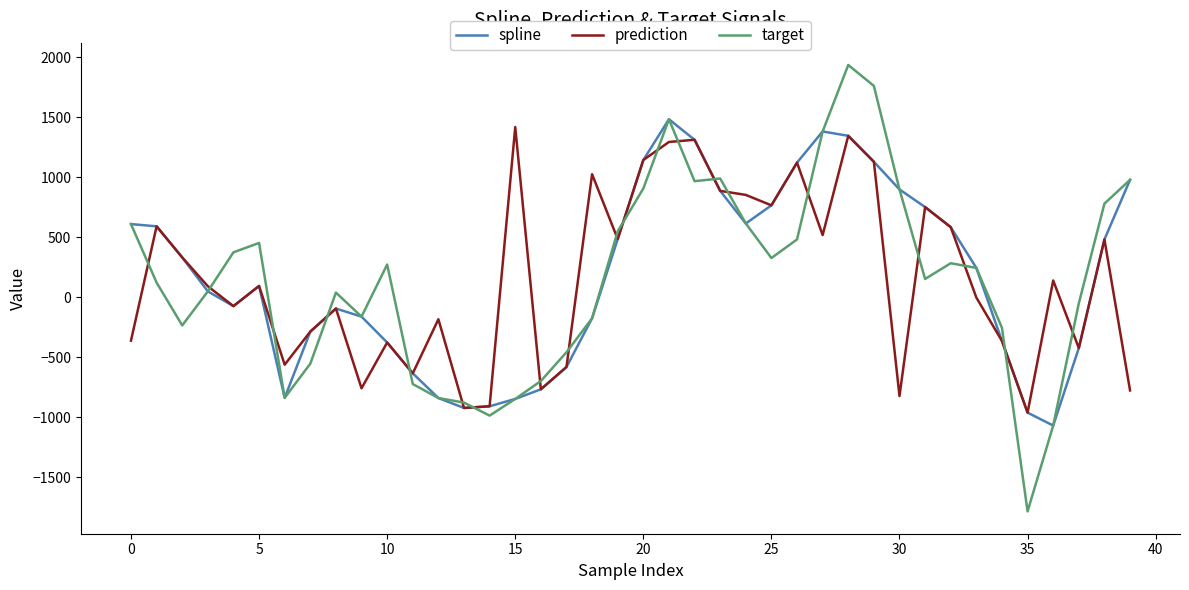

True or false: prediction and target cross at least once.

True